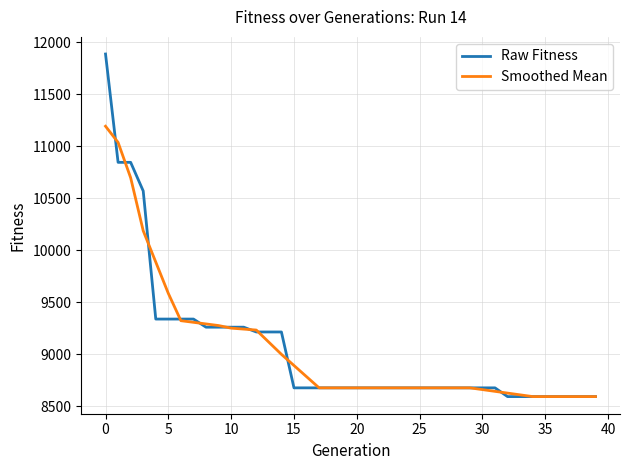

List the series in order of their peak value, highest first.

Raw Fitness, Smoothed Mean